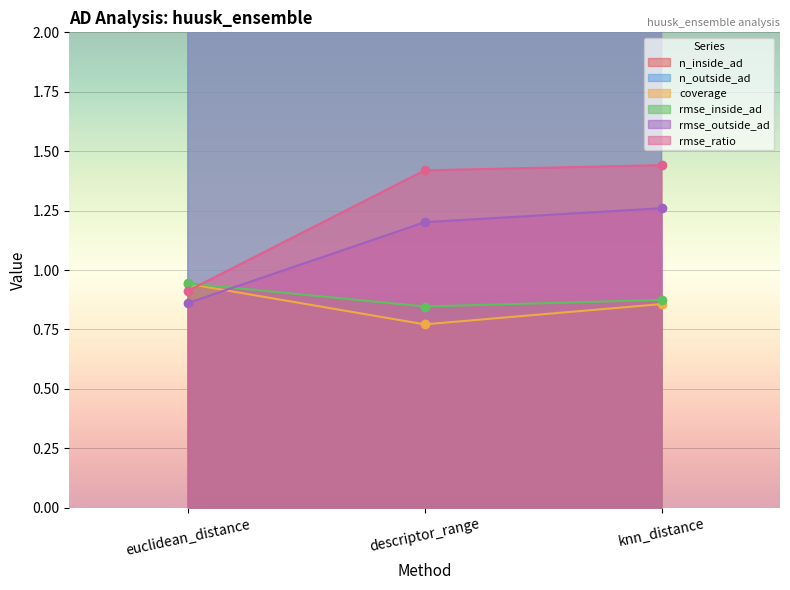

The value of rmse_outside_ad at descriptor_range is 1.2. True or false?

True